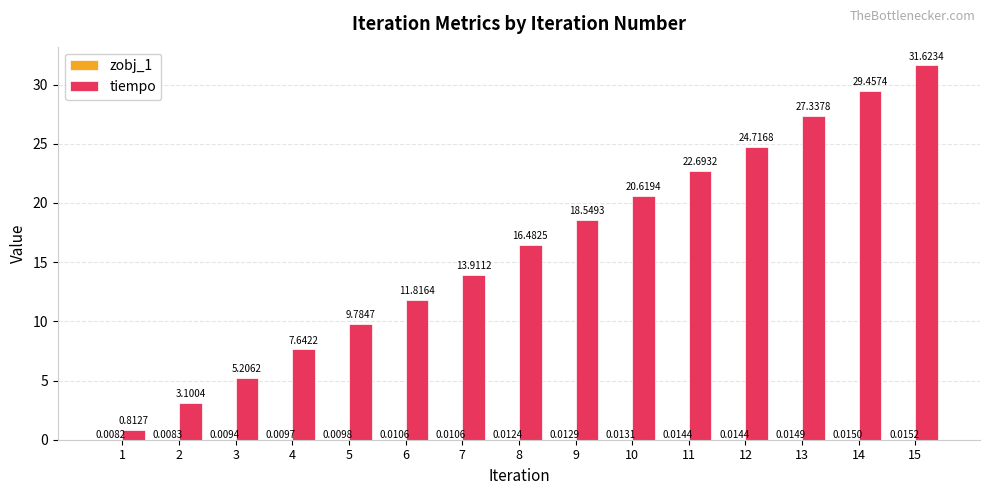

Which series has the largest total across all categories?

tiempo